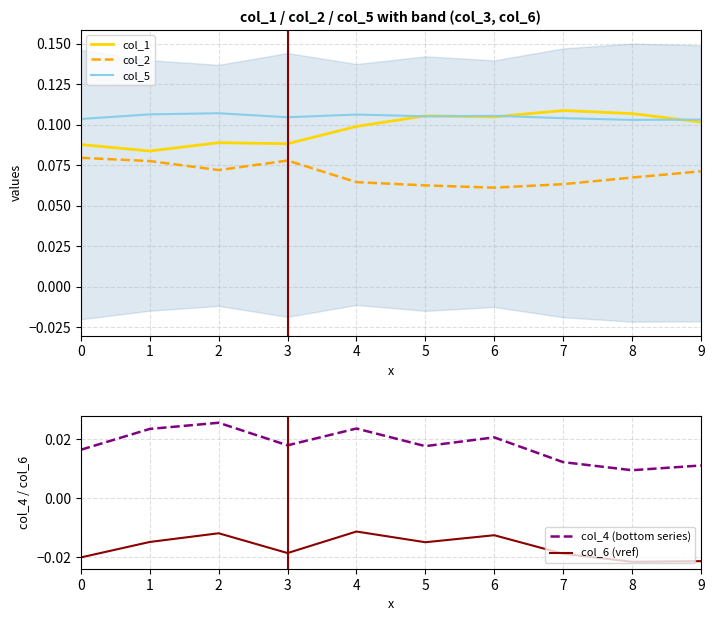

What is the highest value of the col_2 series?

0.1